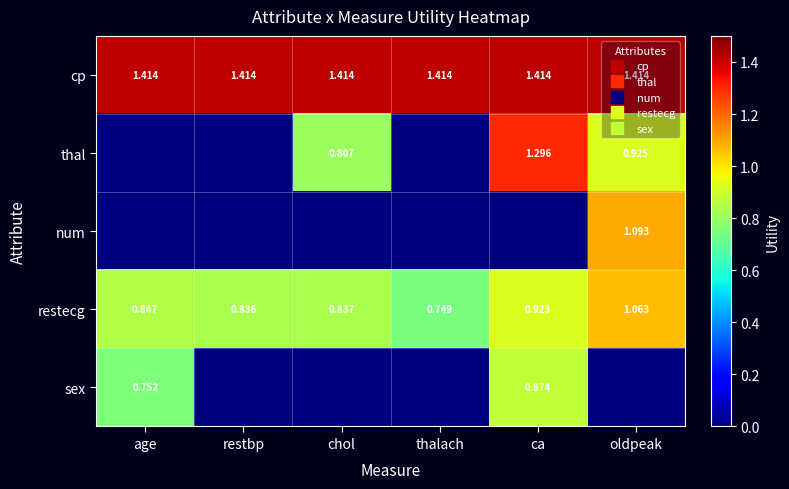

What is the difference between the second highest and minimum values in the thal series?

0.9